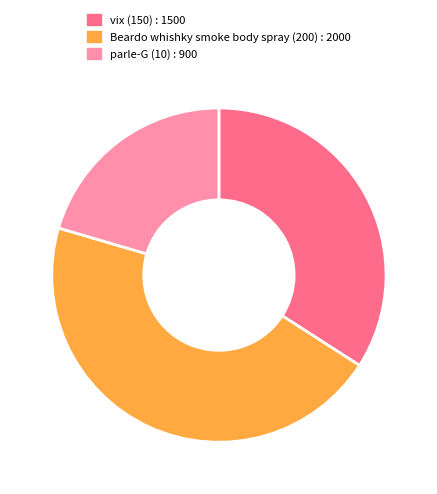

True or false: vix (150) accounts for 34% of the total.

True